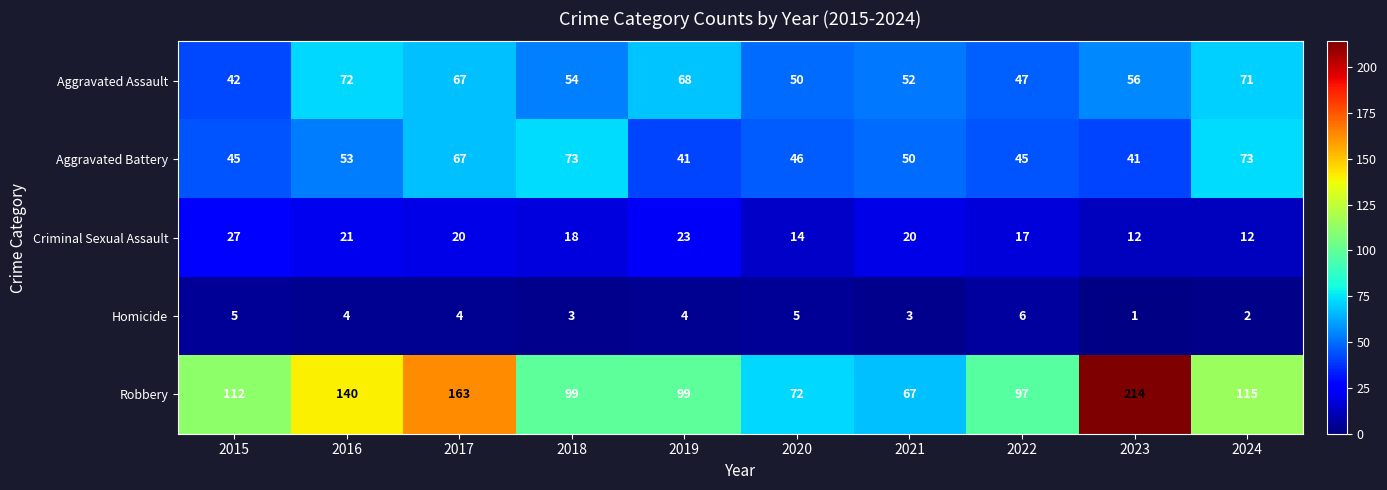

Which series changed the most between 2022 and 2023?

Robbery